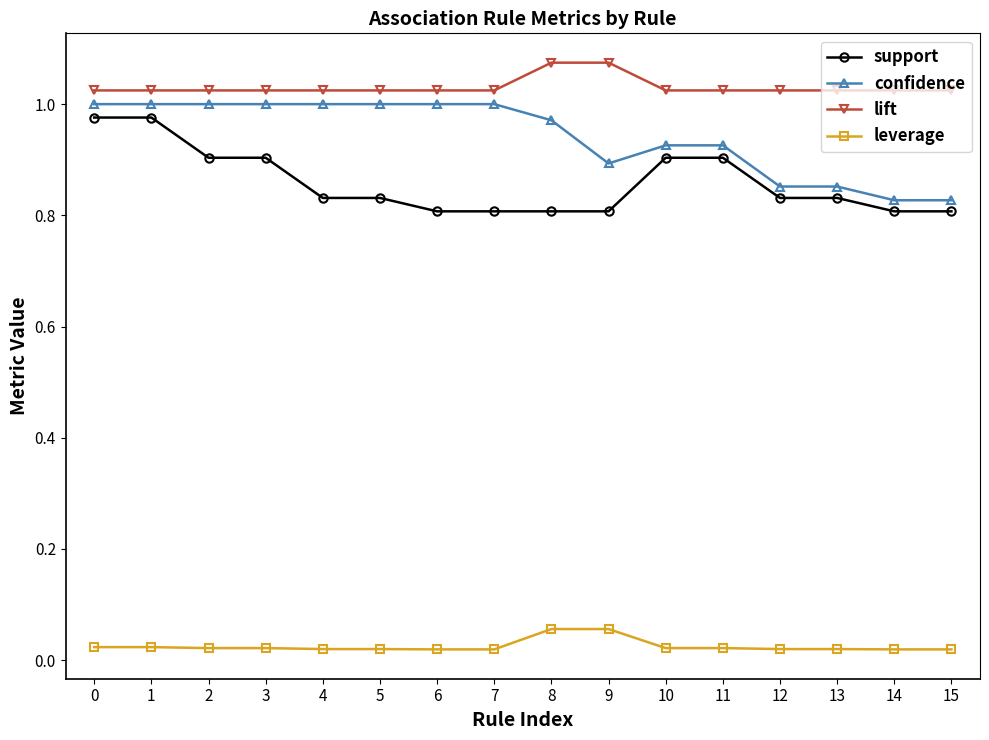

True or false: confidence and leverage cross at least once.

False